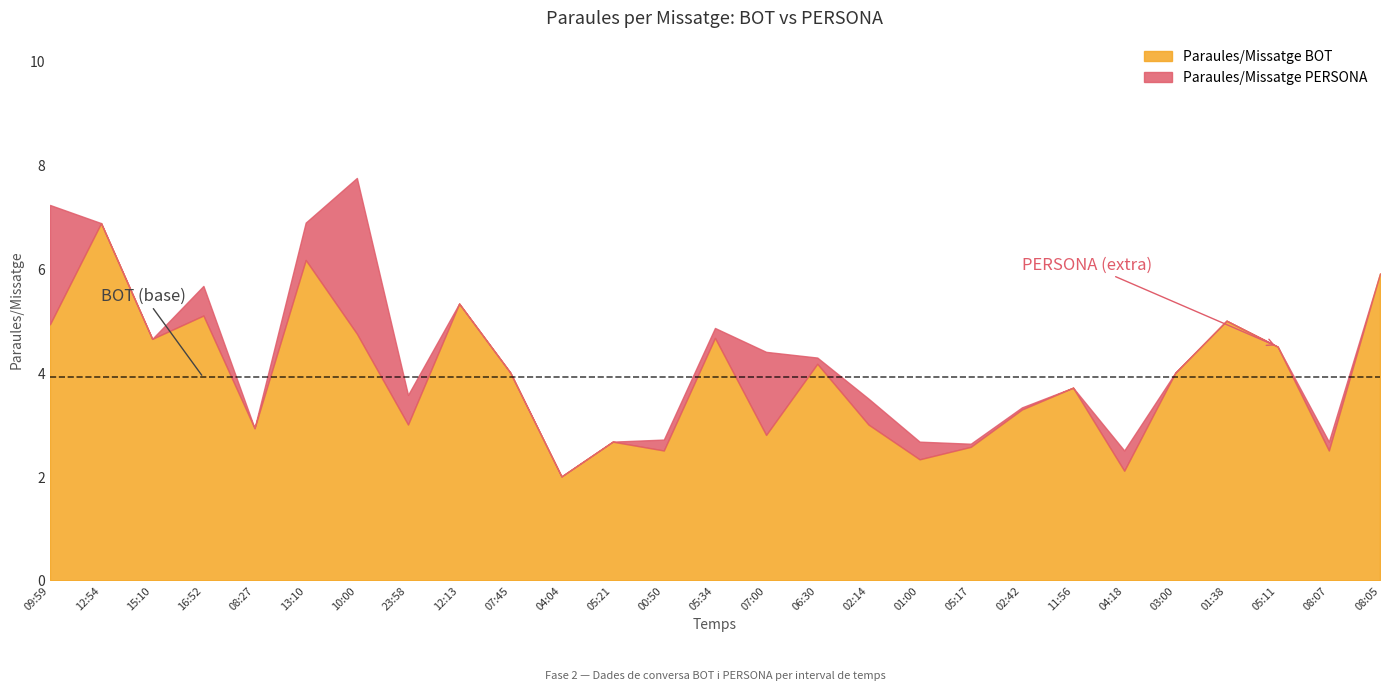

The value of Paraules/Missatge BOT at 13:10 is 6.2. True or false?

True